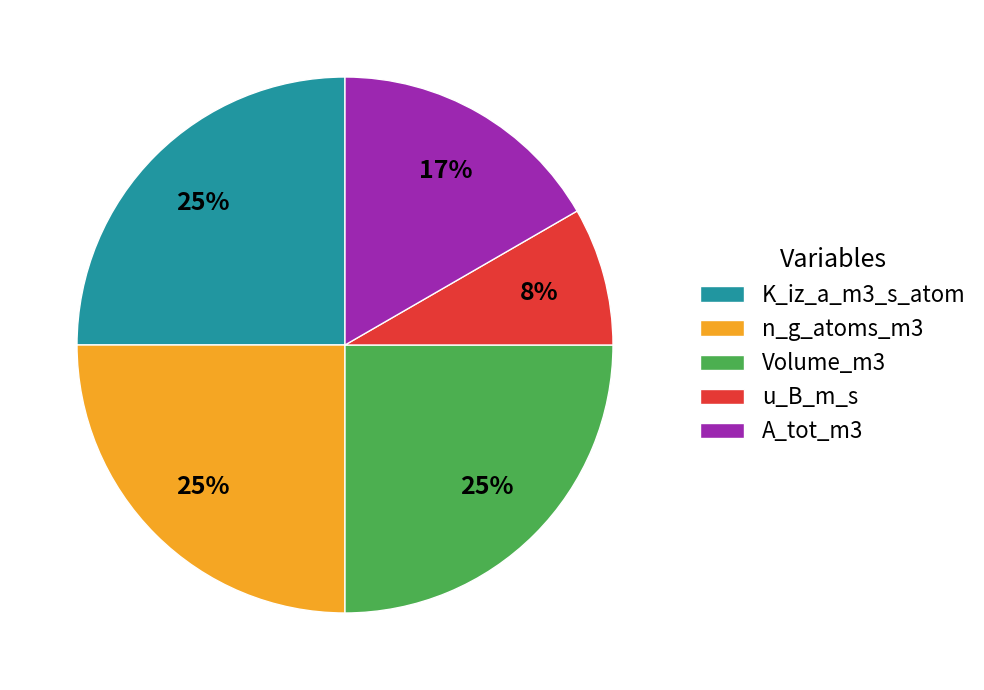

To the nearest percent, what is the combined percentage of K_iz_a_m3_s_atom and A_tot_m3?

42%